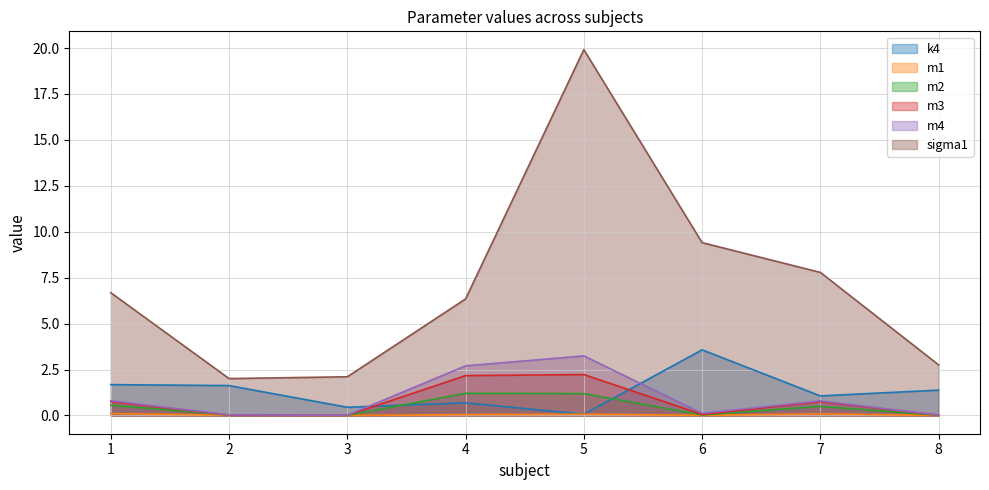

Between 1 and 5, which series saw the biggest shift?

sigma1